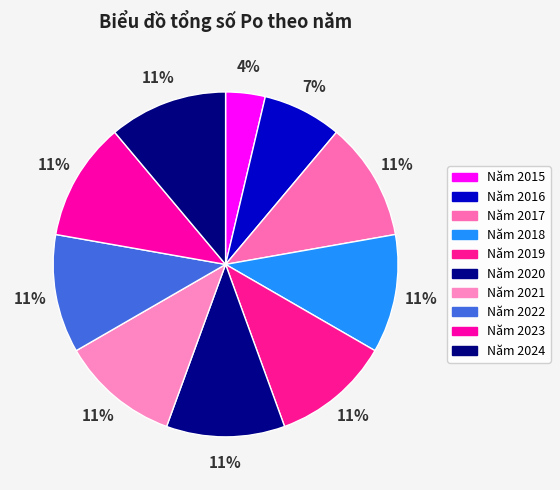

What is the ratio of the value at Năm 2017 to the value at Năm 2023?

1.0